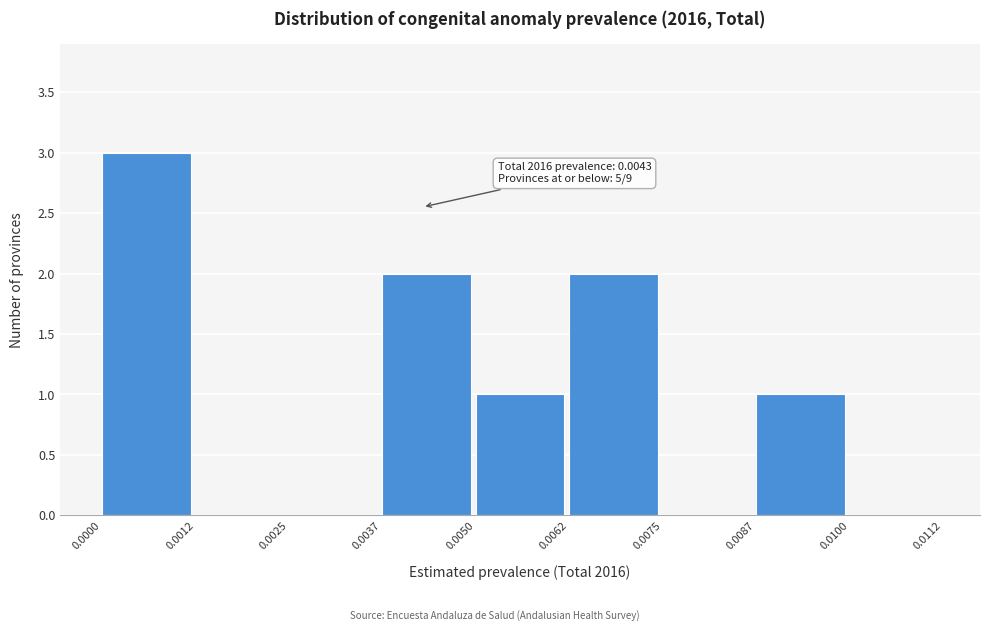

Over which range of the x-axis is the bar tallest?

0.0000 to 0.0012